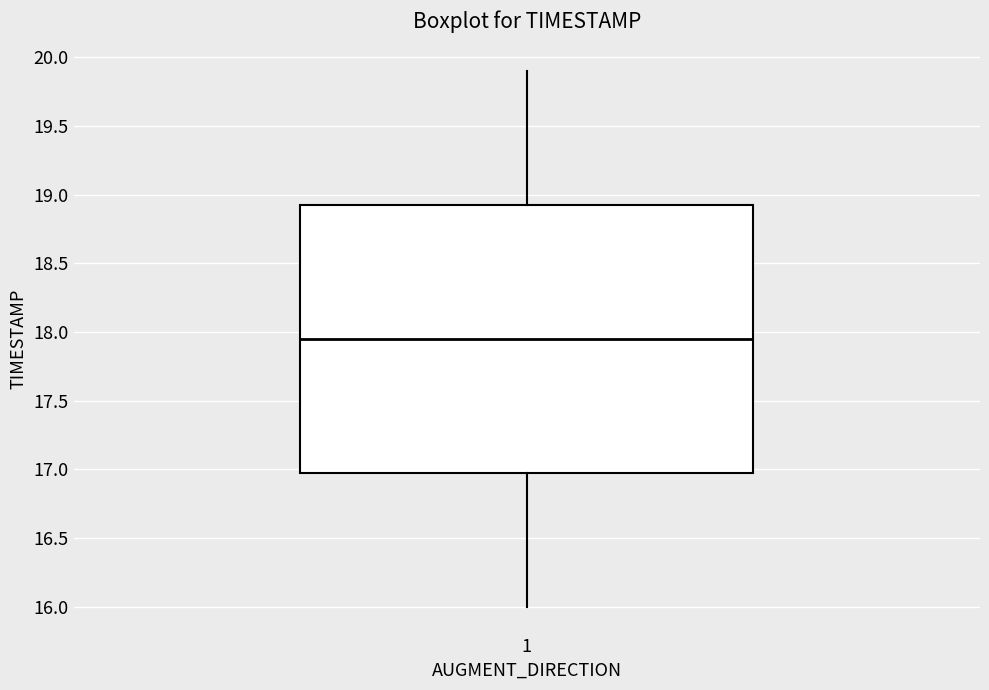

Transcribe this box plot: give where the median line is, the range the box spans, and where the two whiskers end, as read against the y-axis. The values are not printed on the chart, so give them approximately, as read against the axis.

median 17.95, box 17.00 to 18.95, whiskers 16.00 to 19.90